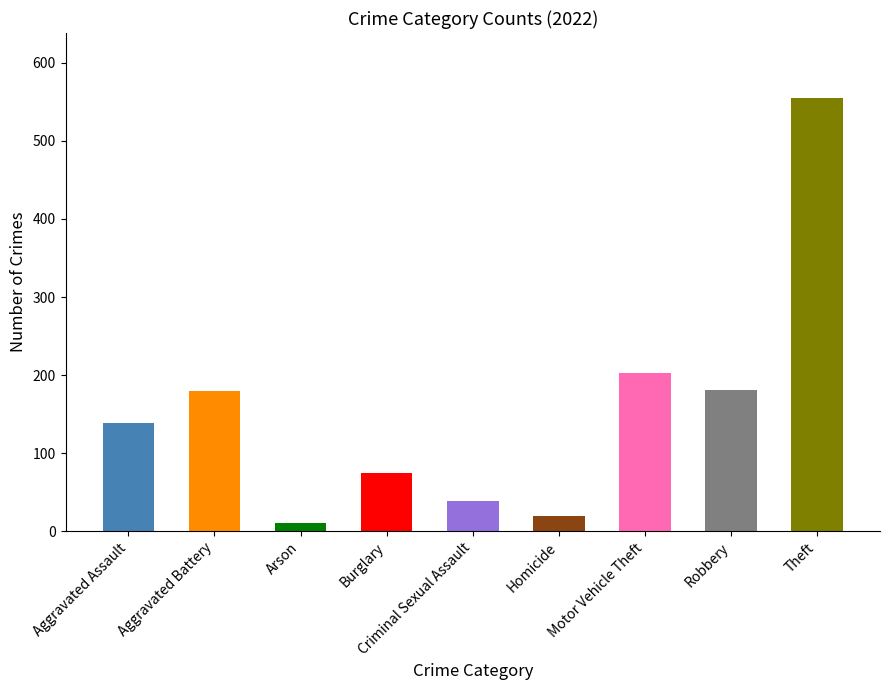

What position from the right is Homicide?

4